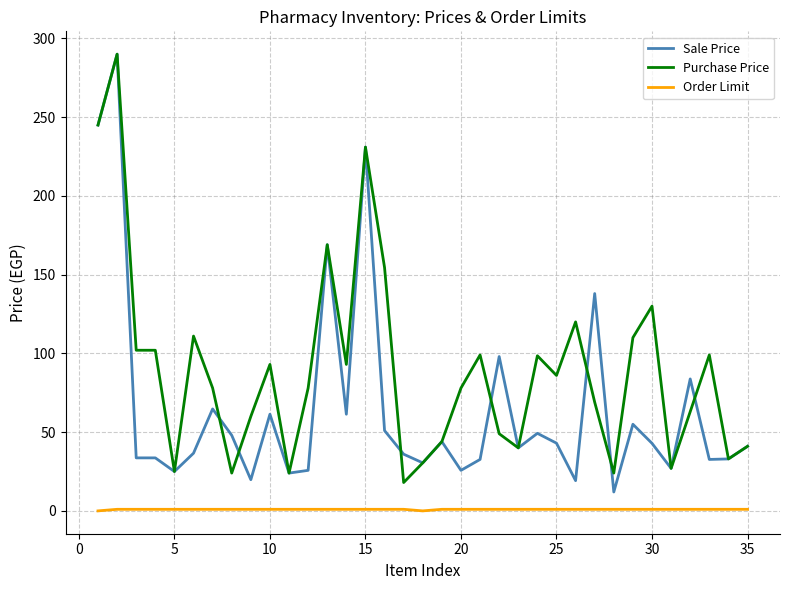

True or false: Purchase Price and Order Limit intersect in this chart.

False